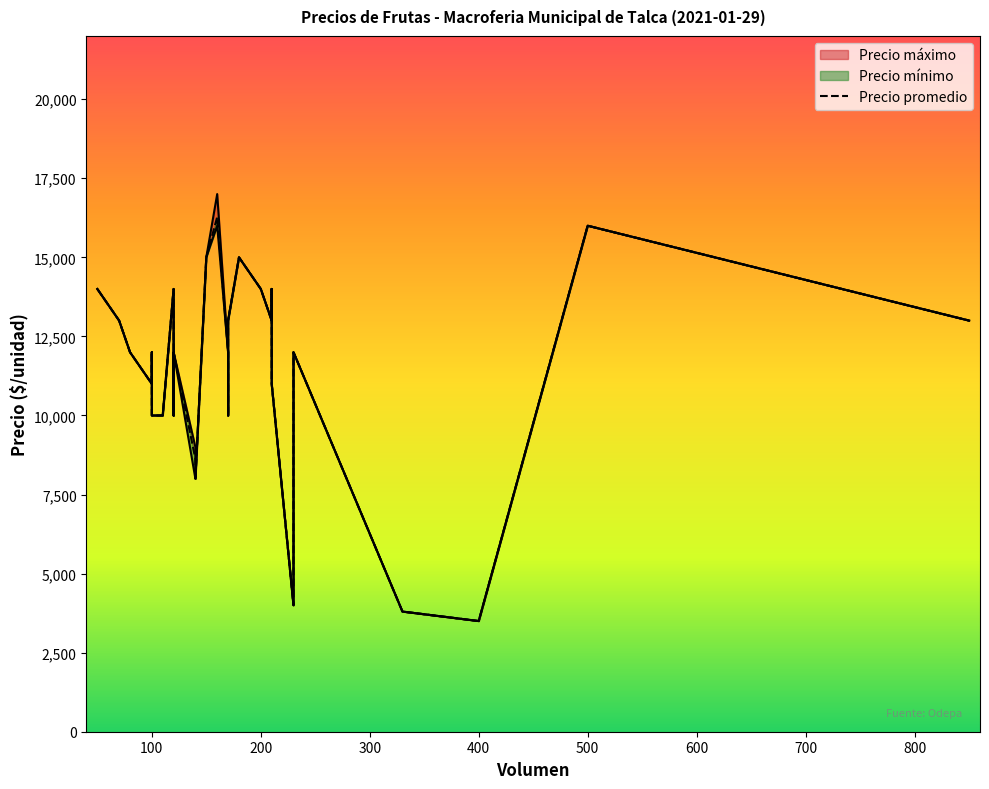

True or false: Precio promedio and Precio máximo intersect in this chart.

False